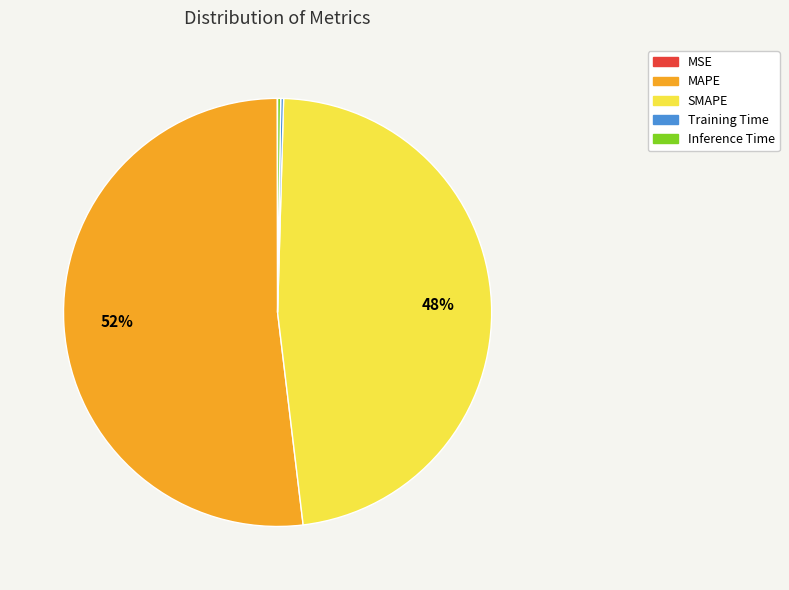

The SMAPE slice represents 53% of the pie. True or false?

False